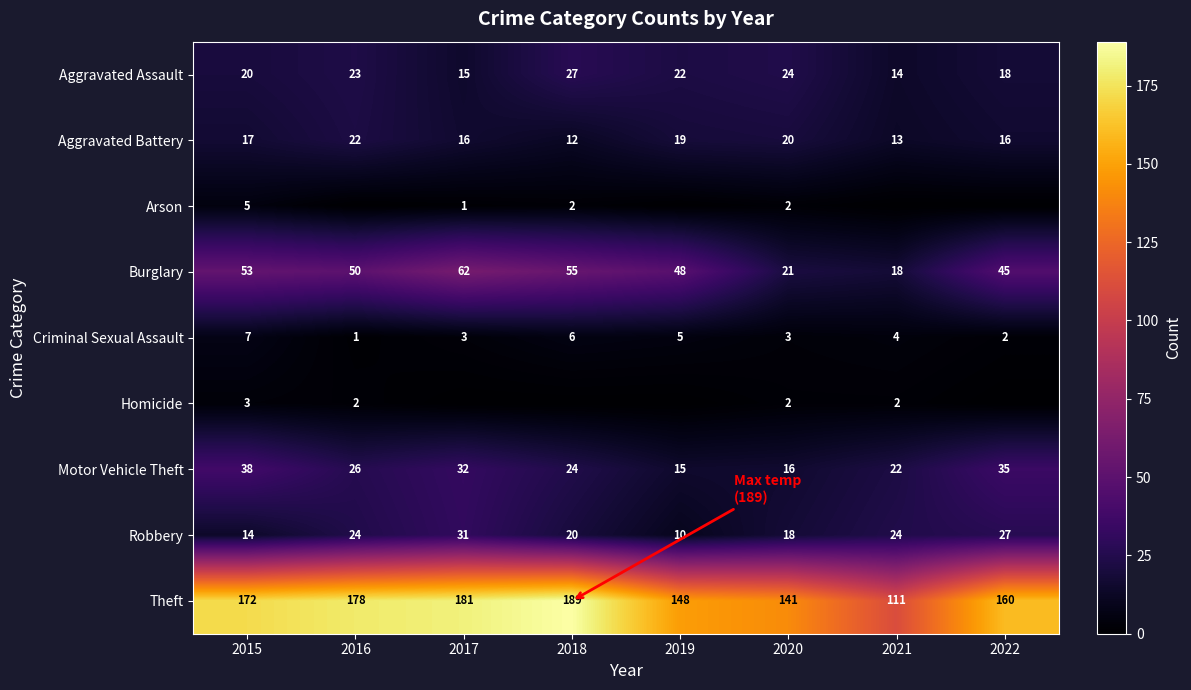

How many series are shown in this chart?

9